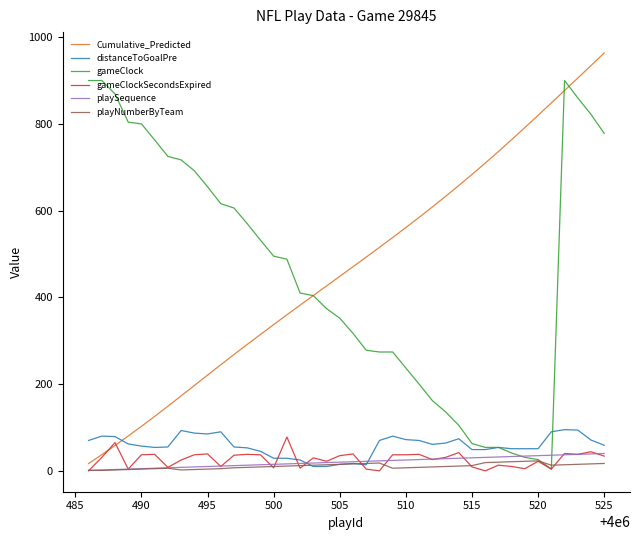

How many categories are shown in the chart?

40